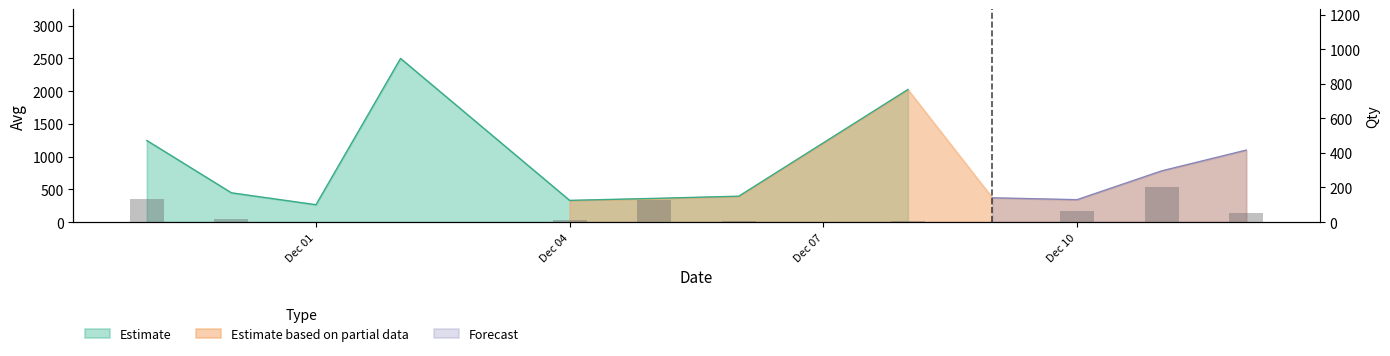

How many data points are above 19?

5